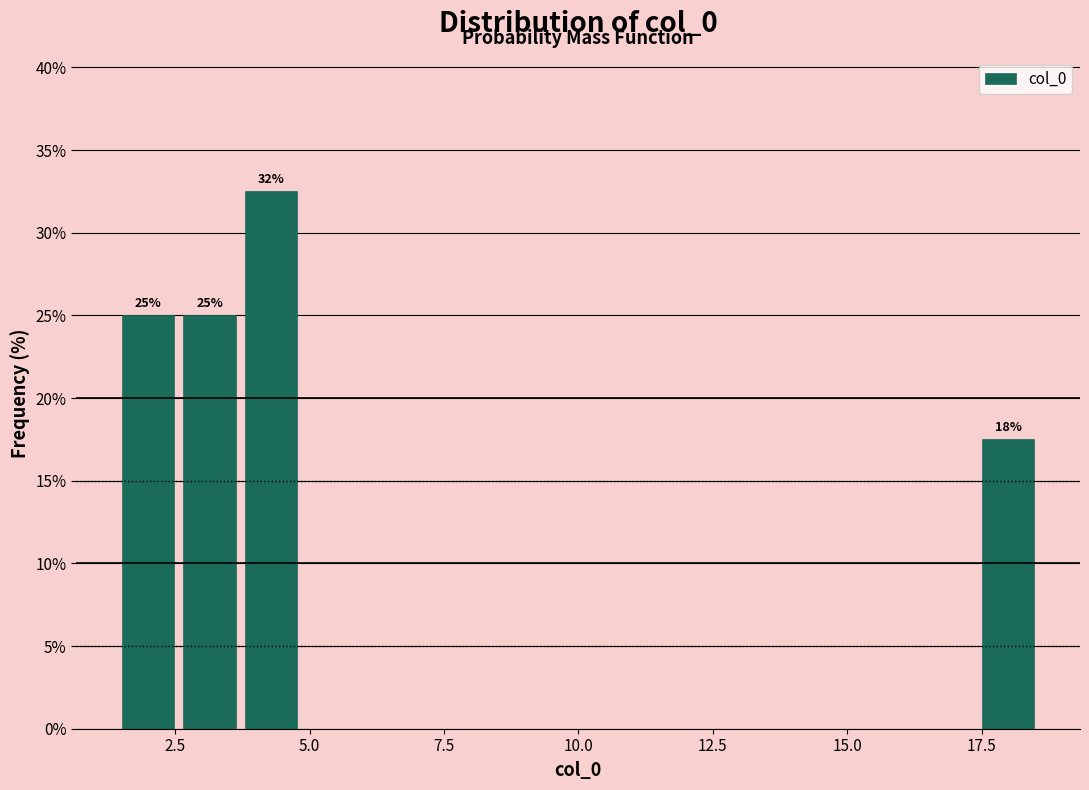

Around what value on the x-axis is the tallest bar? Give the approximate position of its centre, as read against the axis.

4.5